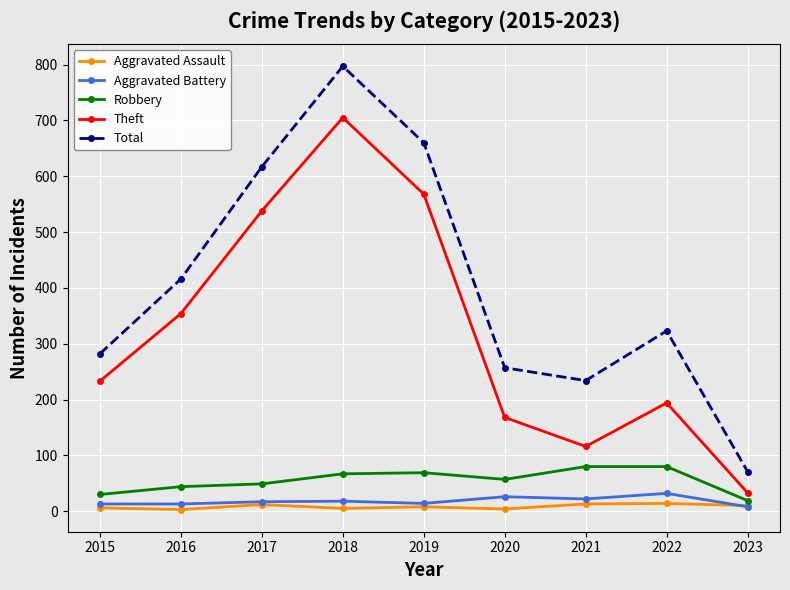

What is the lowest value of the Theft series?

33